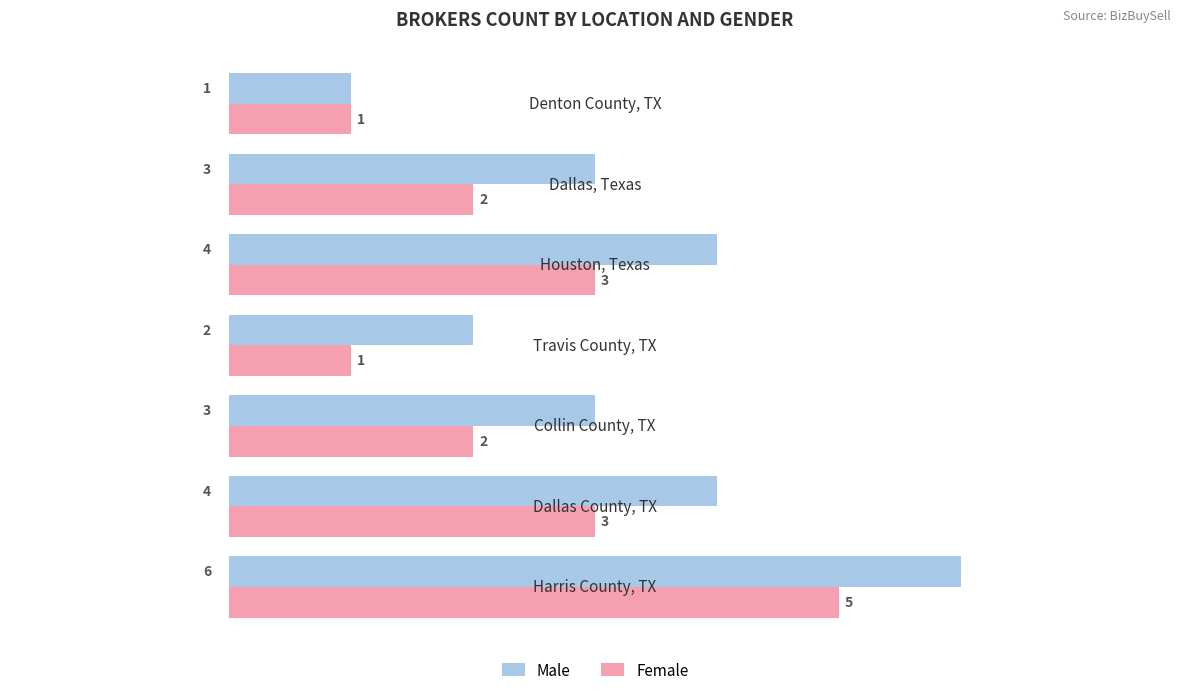

At how many categories does at least one series exceed 5?

1